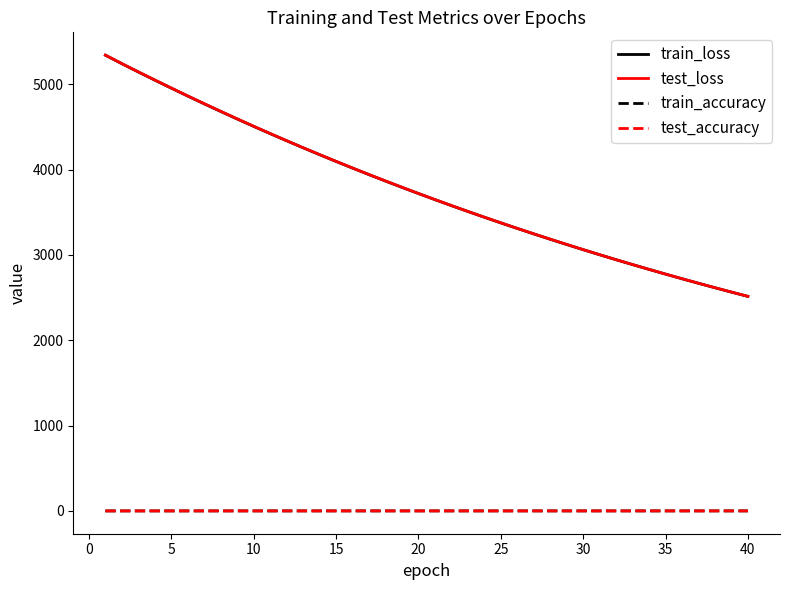

Which series has the largest range (max minus min)?

test_loss